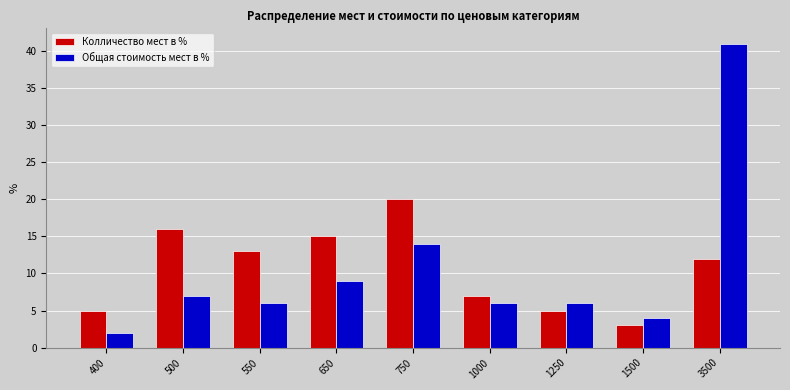

At which category is the sum across all series the highest?

3500